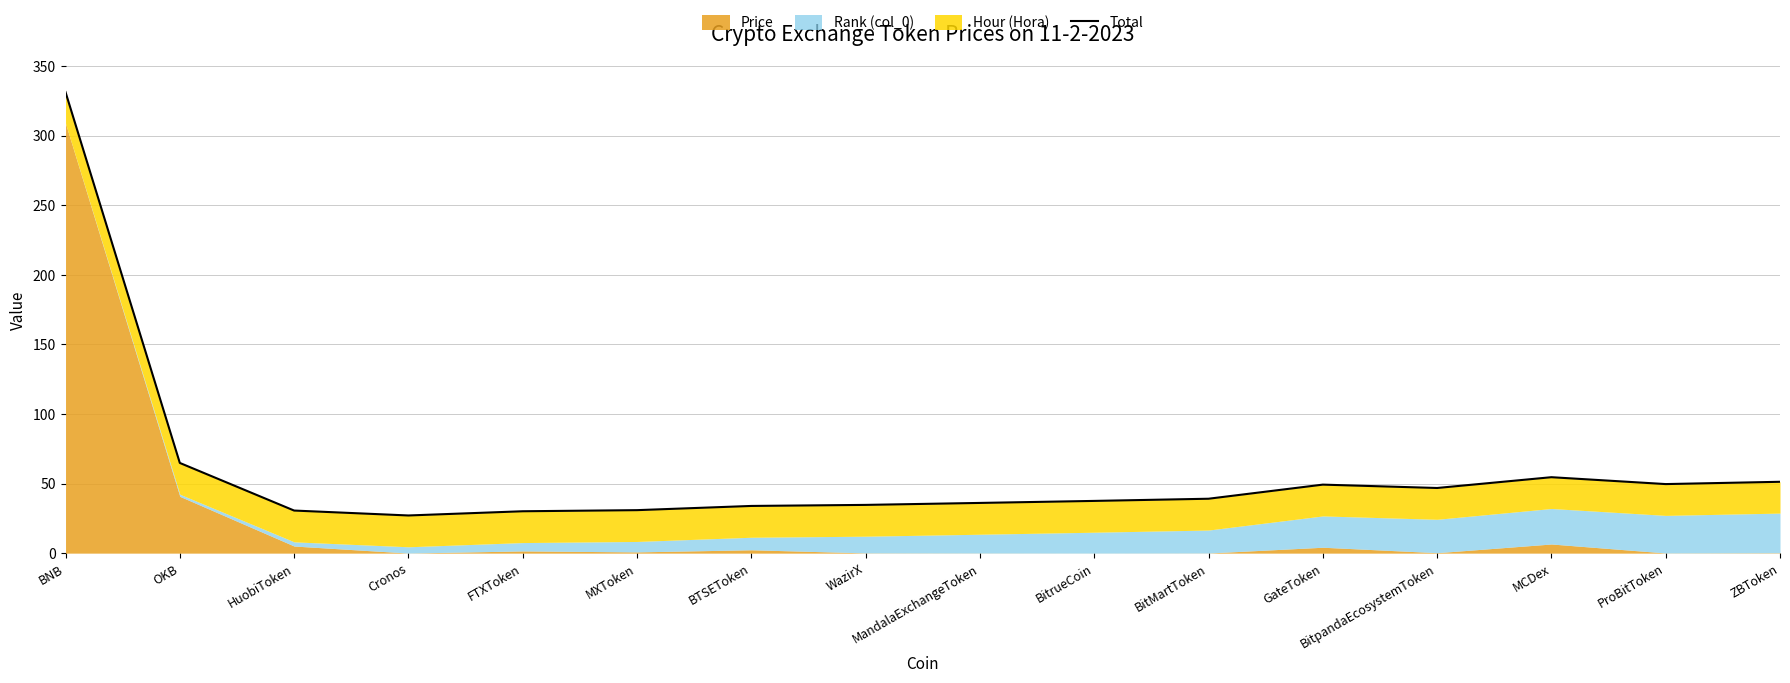

True or false: the data shows 24.7 at BitrueCoin.

False